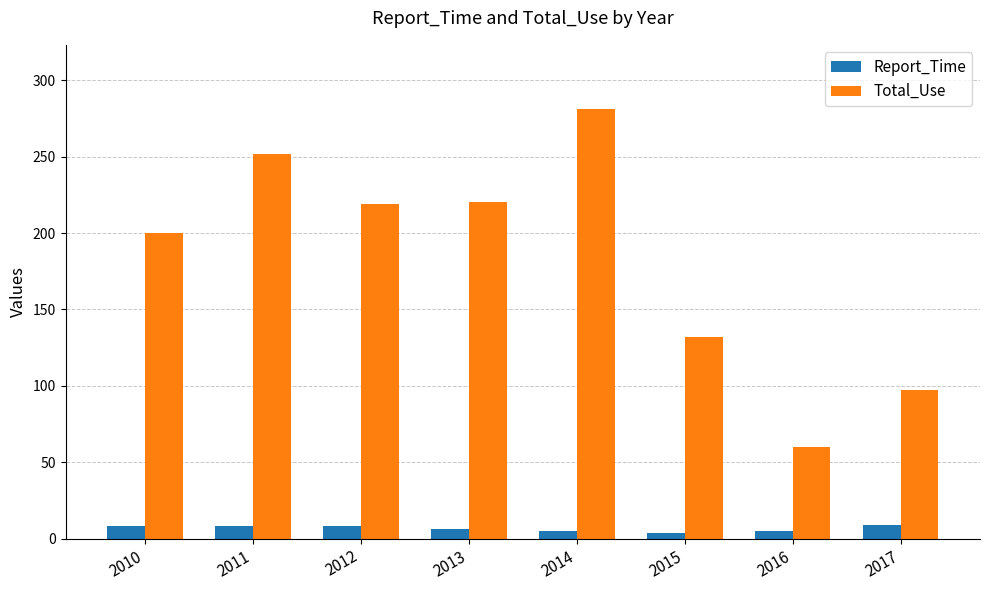

Read the Total_Use value at 2010.

200